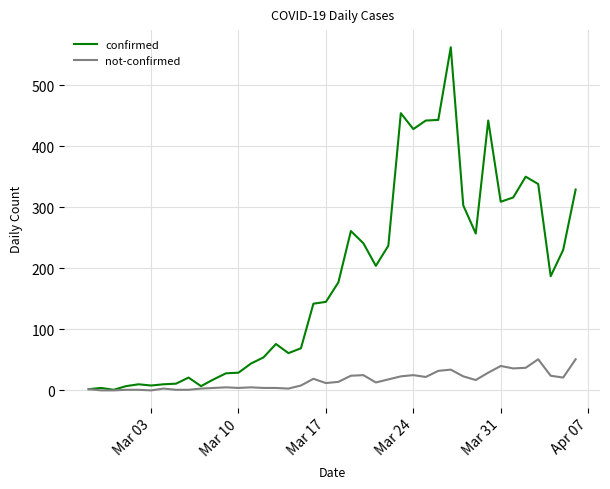

What is the difference between the maximum and minimum values in the not-confirmed series?

51